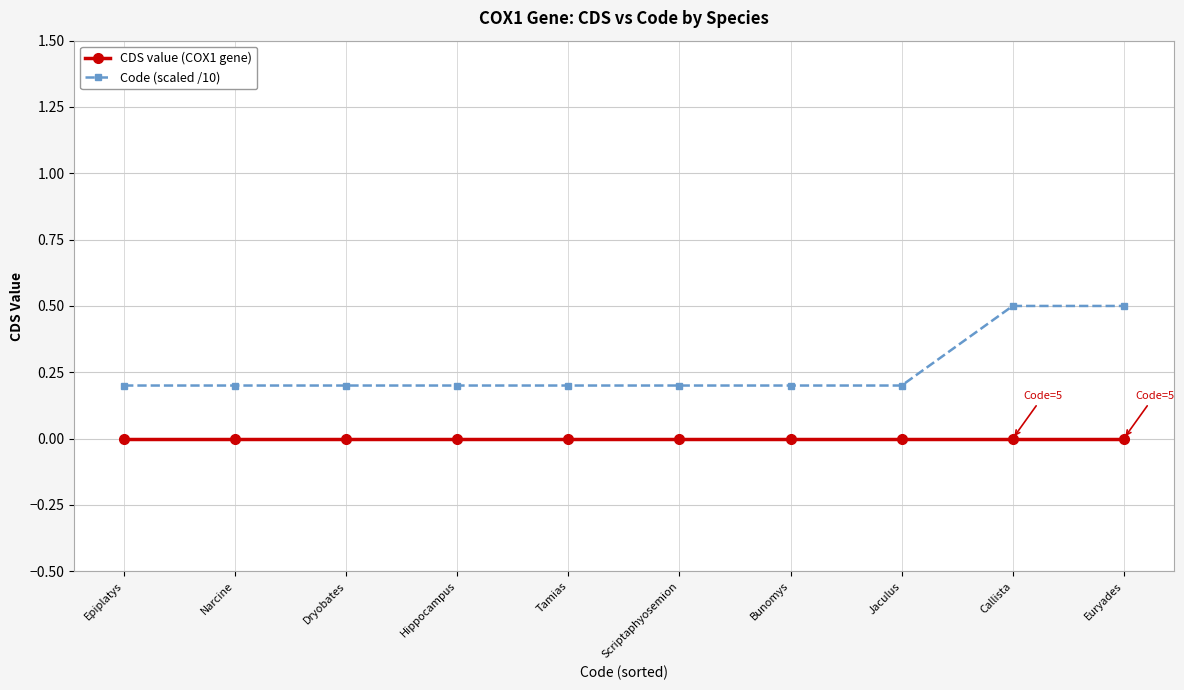

True or false: CDS value (COX1 gene) and Code (scaled /10) cross at least once.

False